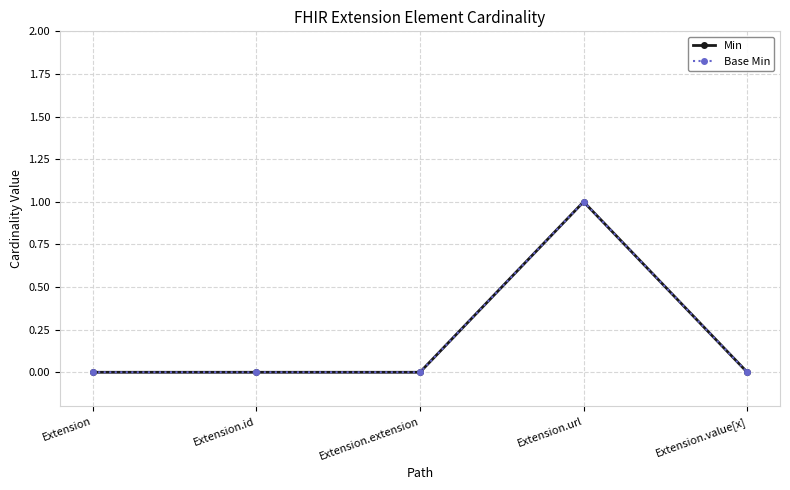

What is the label of the 4th point from the right?

Extension.id